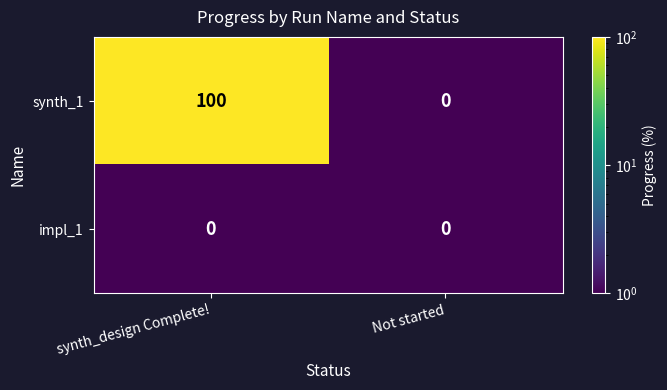

Reading right to left, list all the values displayed in this chart.

synth_1: 0	100
impl_1: 0	0